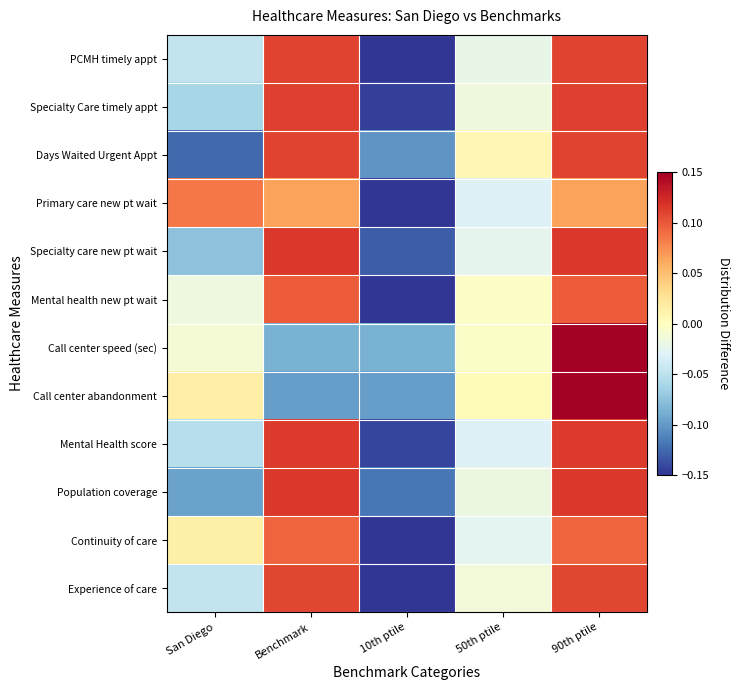

At how many categories does at least one series exceed 0?

4